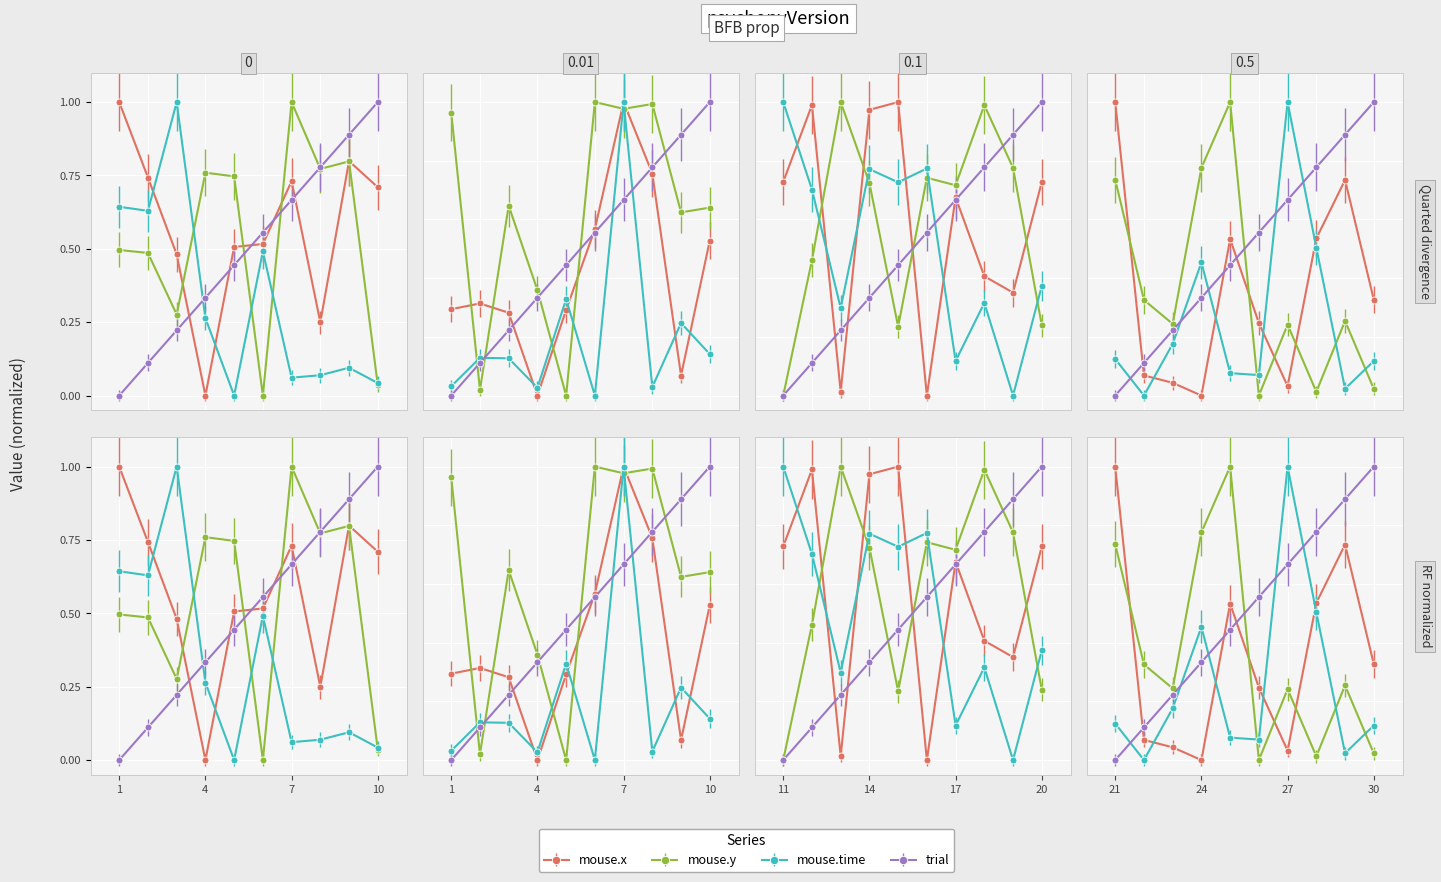

What is the spread (max minus min) of values at 9?

0.8